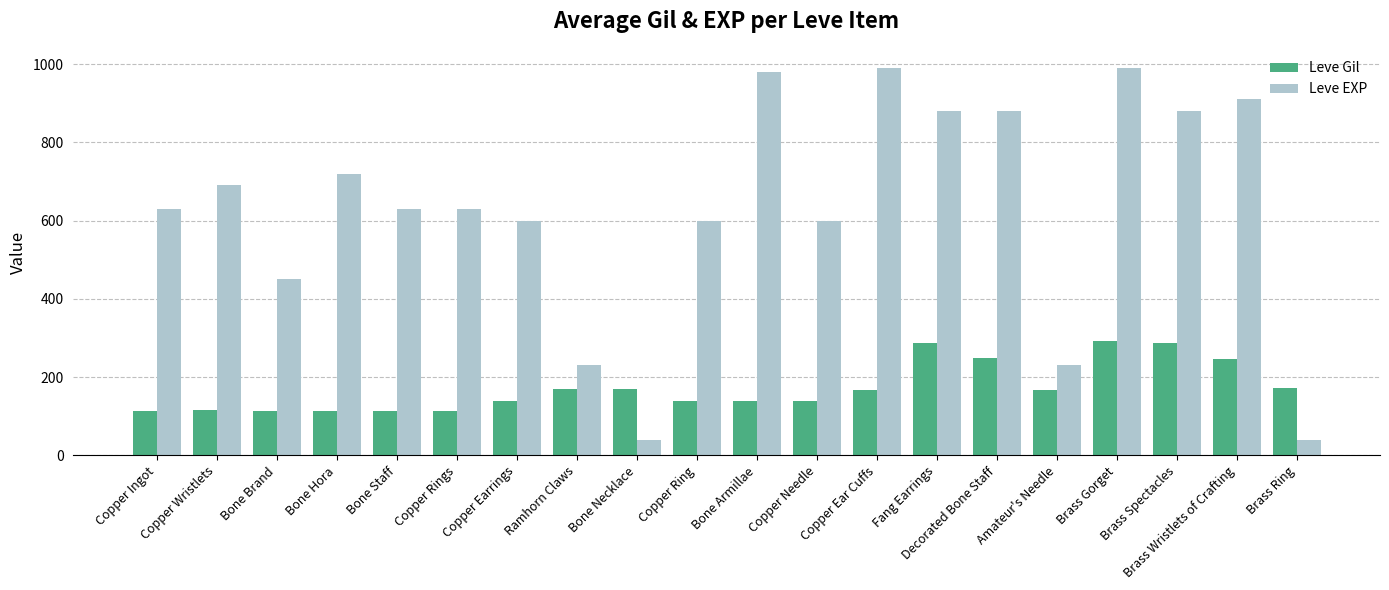

What is the label of the 18th bar from the left?

Brass Spectacles